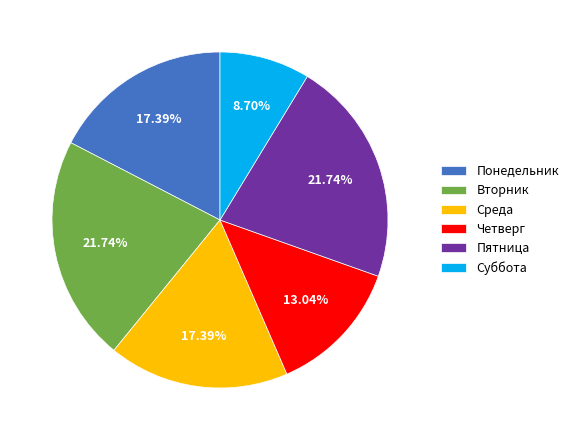

The Понедельник slice represents 30% of the pie. True or false?

False